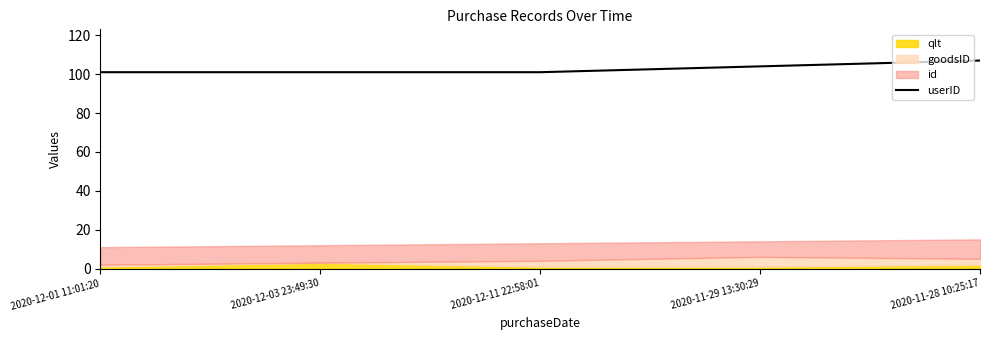

What is the label of the 5th point from the right?

2020-12-01 11:01:20